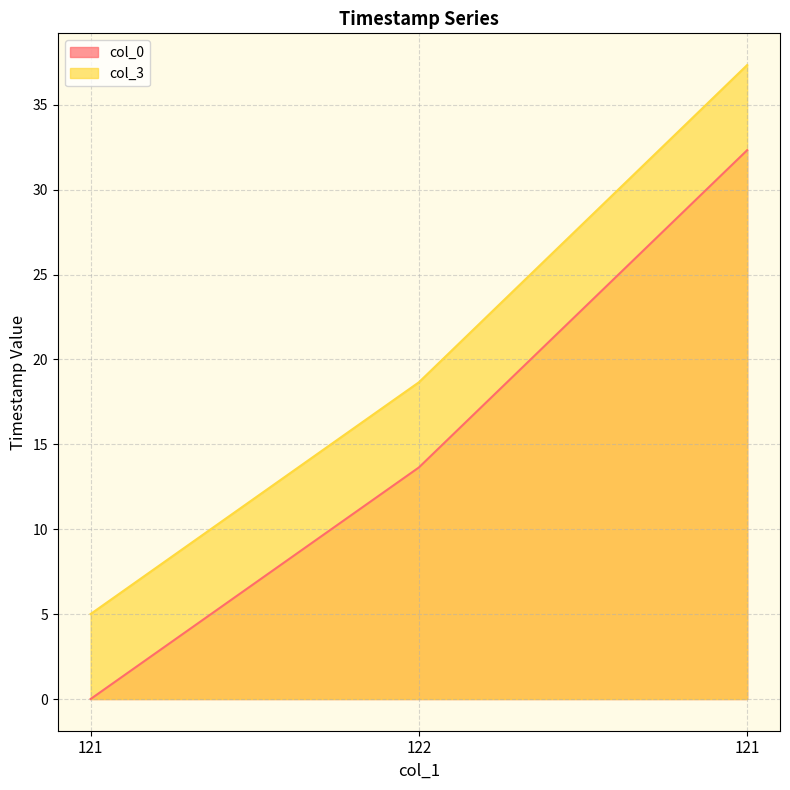

What is the sum of the col_3 values at 121 and 122?

23.7